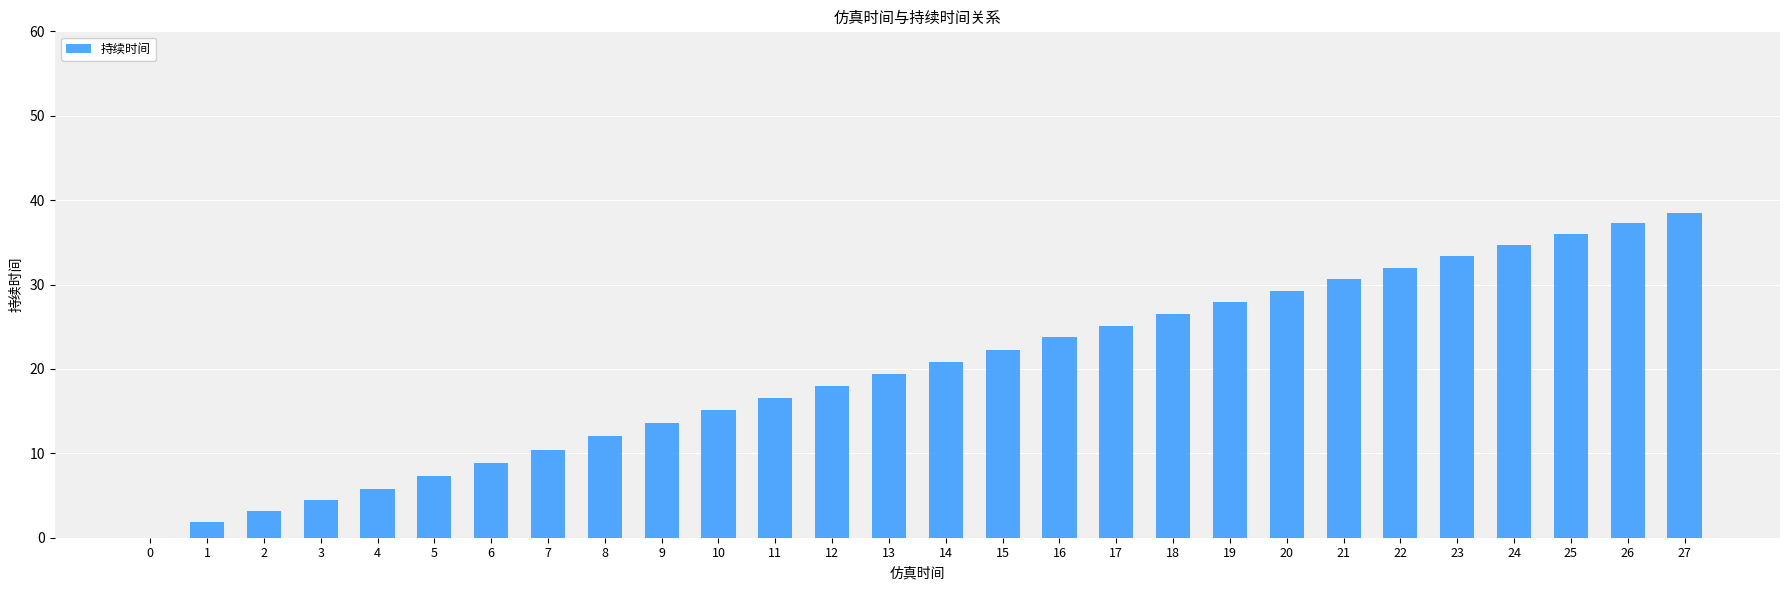

Between 21 and 8, which is larger?

21